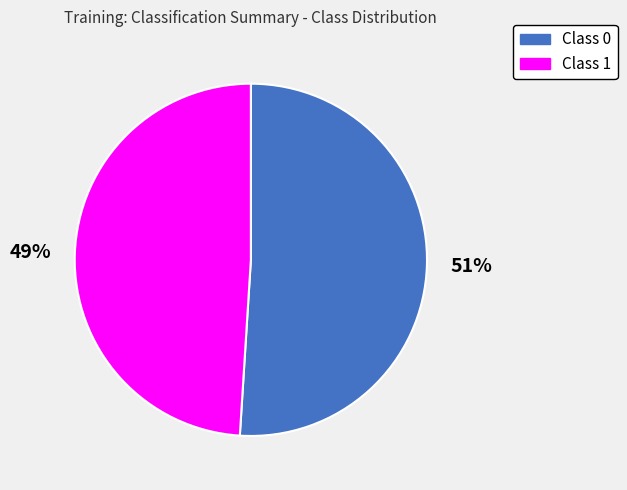

How many slices are in this pie chart?

2